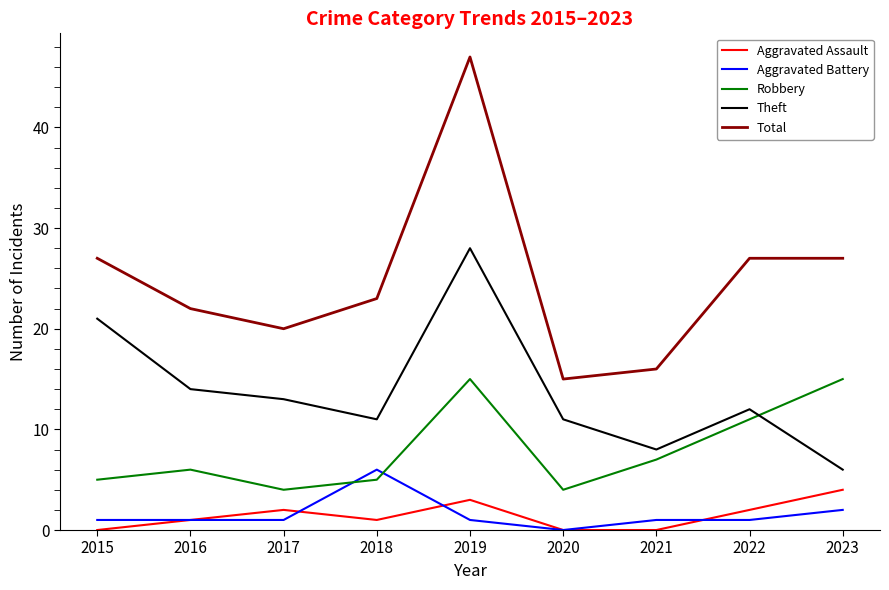

Is the value of Aggravated Battery at 2022 greater than the value of Robbery at 2019?

No